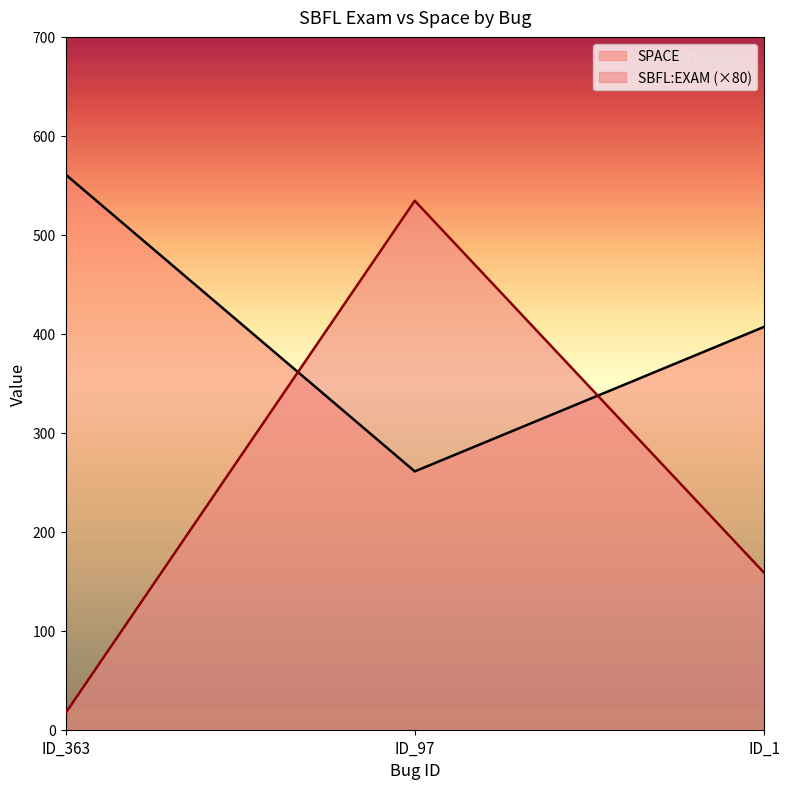

How many values in the SBFL:EXAM series exceed 158?

2